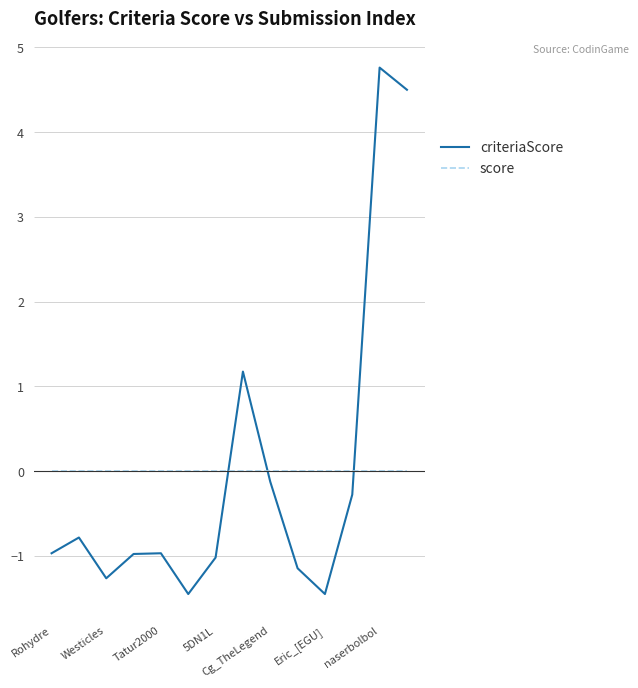

What is the lowest value of the criteriaScore series?

-1.5